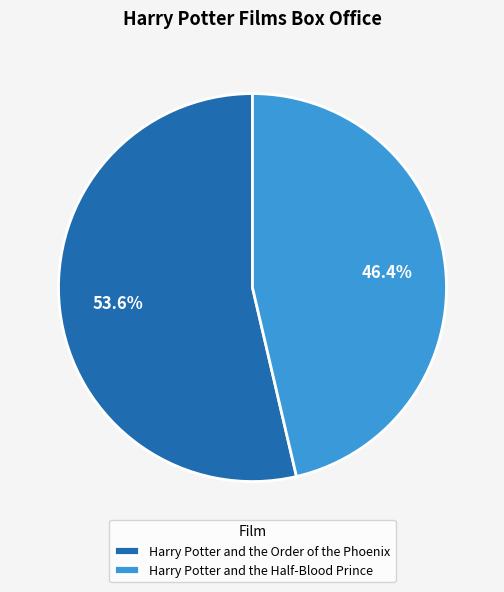

Which has a higher value, Harry Potter and the Half-Blood Prince or Harry Potter and the Order of the Phoenix?

Harry Potter and the Order of the Phoenix